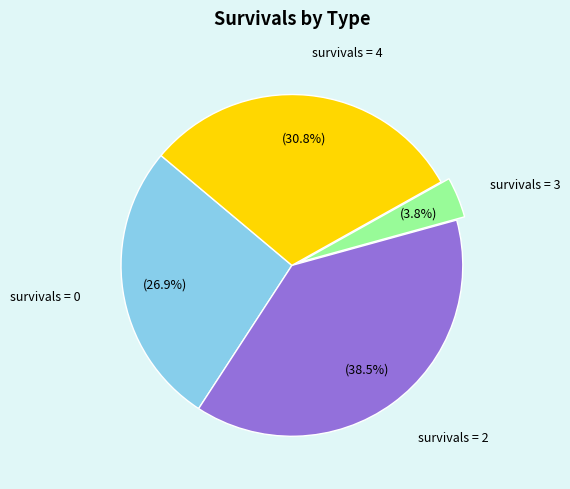

Is there any slice that represents more than half of the pie?

No